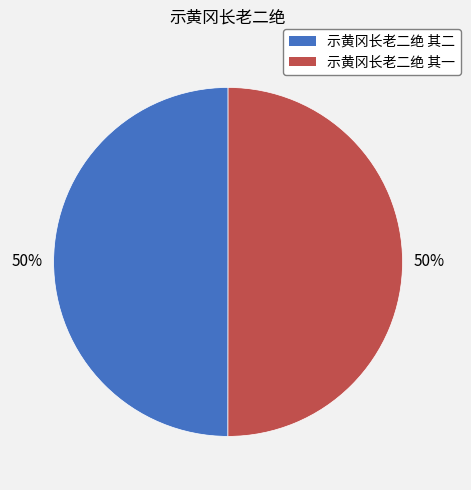

What is the ratio of the value at 示黄冈长老二绝 其二 to the value at 示黄冈长老二绝 其一?

1.0